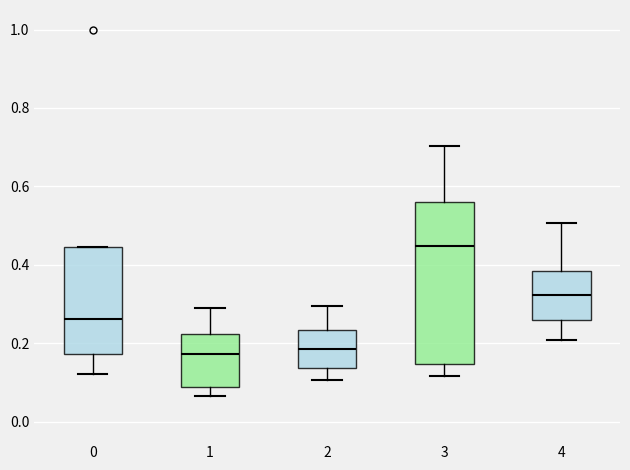

Which box's median line is the highest?

3